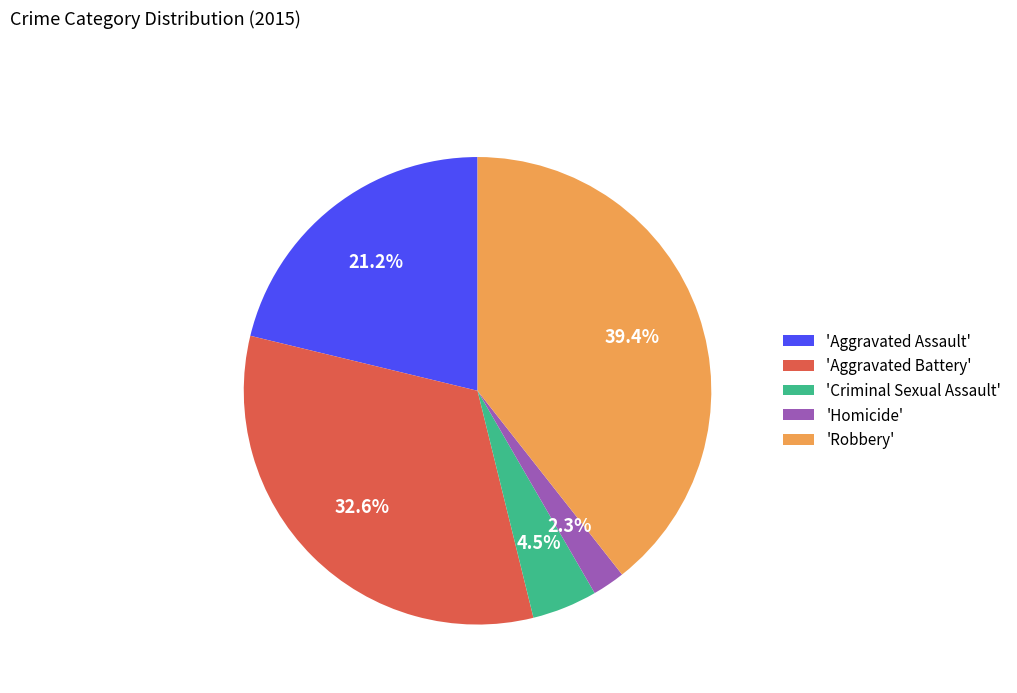

Do 'Homicide' and 'Robbery' together represent more than half of the pie?

No